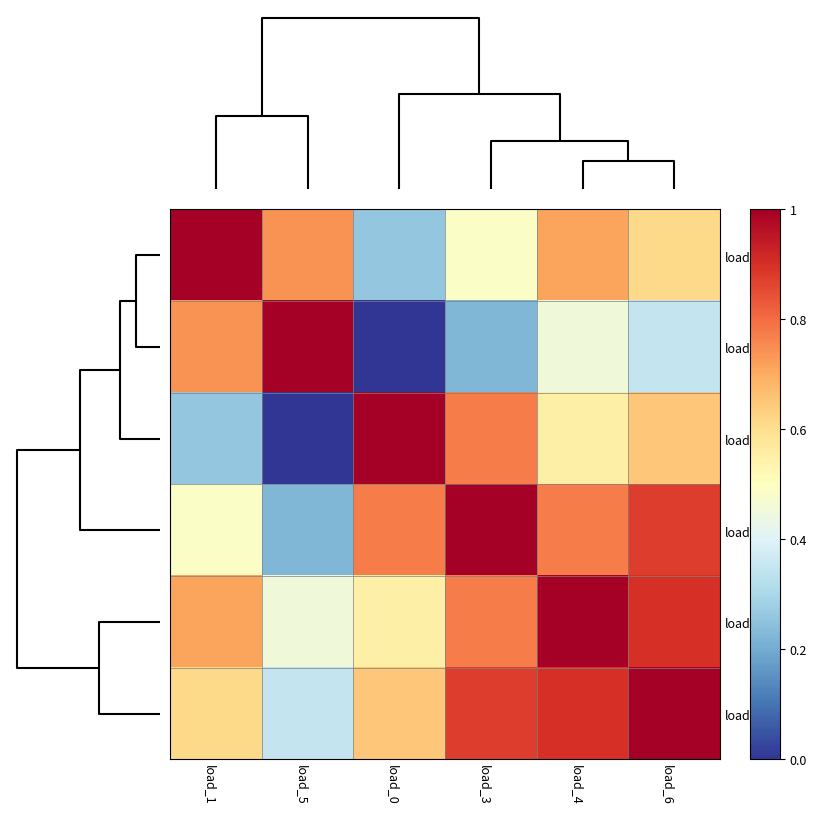

At how many categories does at least one series exceed 0?

6